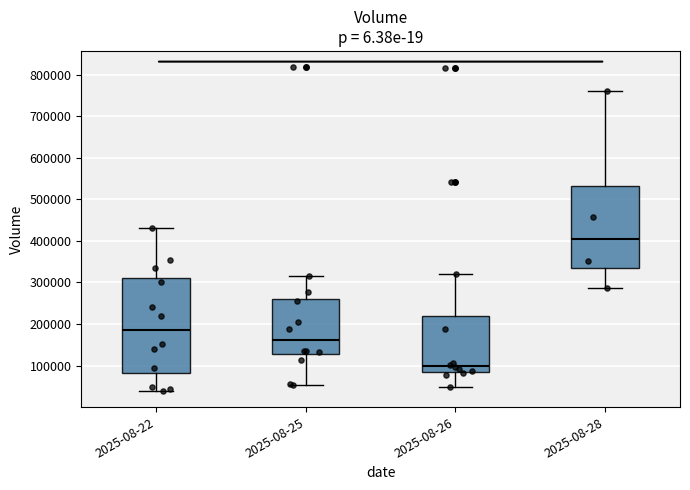

Reading left to right, read every box against the y-axis: the position of its median line, the range the box covers, and the ends of its whiskers. The values are not printed on the chart, so give them approximately, as read against the axis.

2025-08-22: median 190000, box 80000 to 310000, whiskers 40000 to 430000
2025-08-25: median 160000, box 130000 to 260000, whiskers 50000 to 320000
2025-08-26: median 100000, box 90000 to 220000, whiskers 50000 to 320000
2025-08-28: median 400000, box 340000 to 530000, whiskers 290000 to 760000